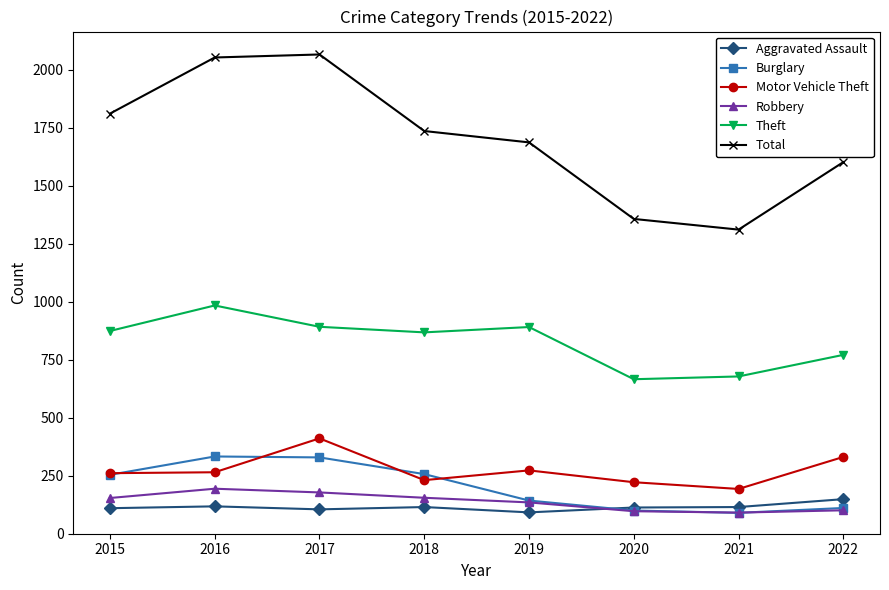

Is the value of Burglary at 2021 greater than the value of Total at 2017?

No